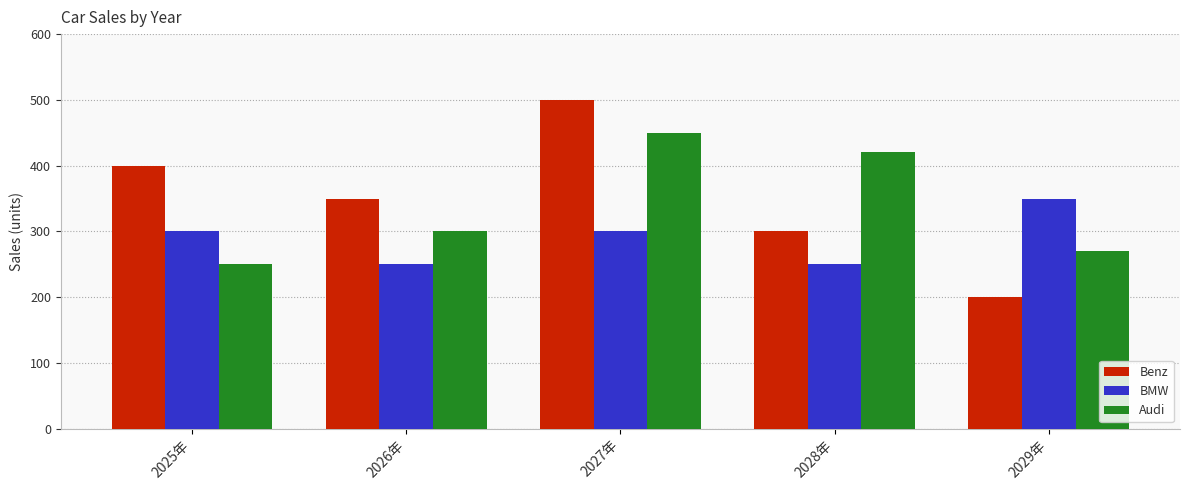

What is the difference between the Benz values at 2028年 and 2025年?

100